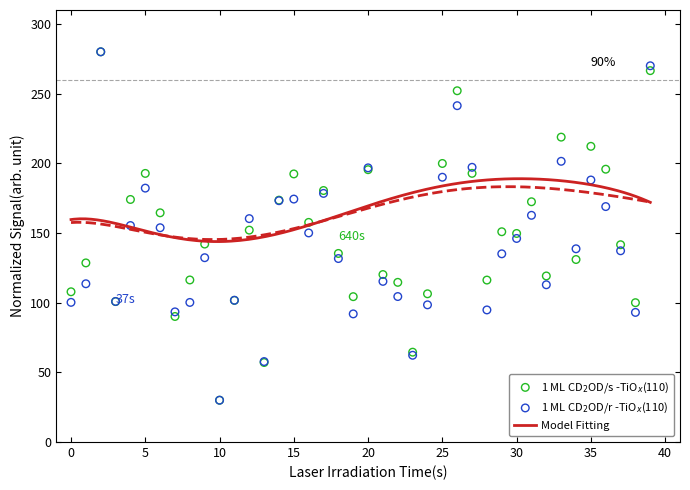

What is the lowest value of the Model Fitting series?

143.8